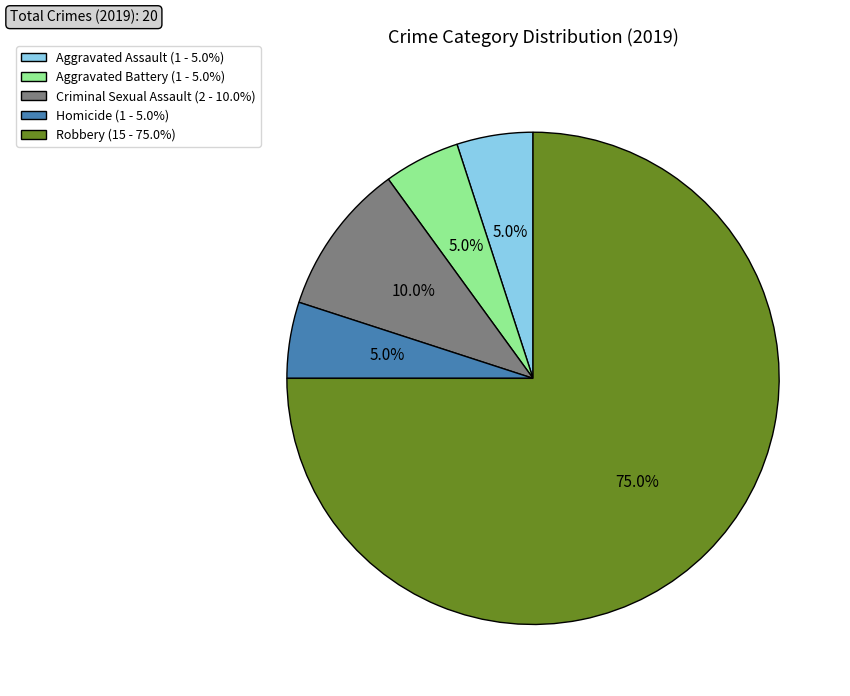

Is there any slice that represents more than half of the pie?

Yes